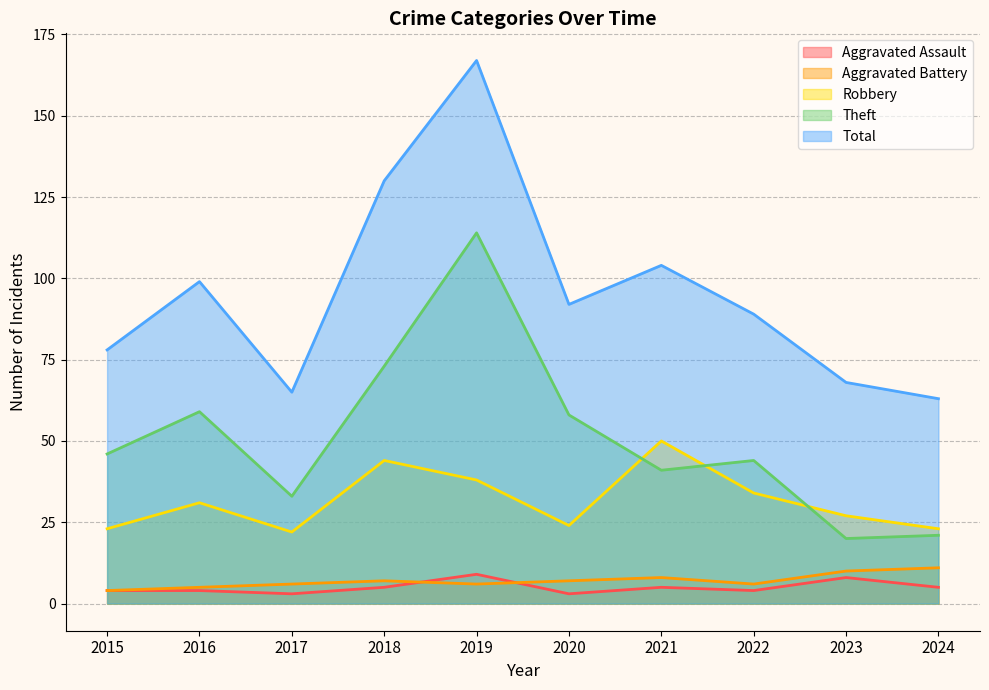

What is the maximum value shown in the chart?

167